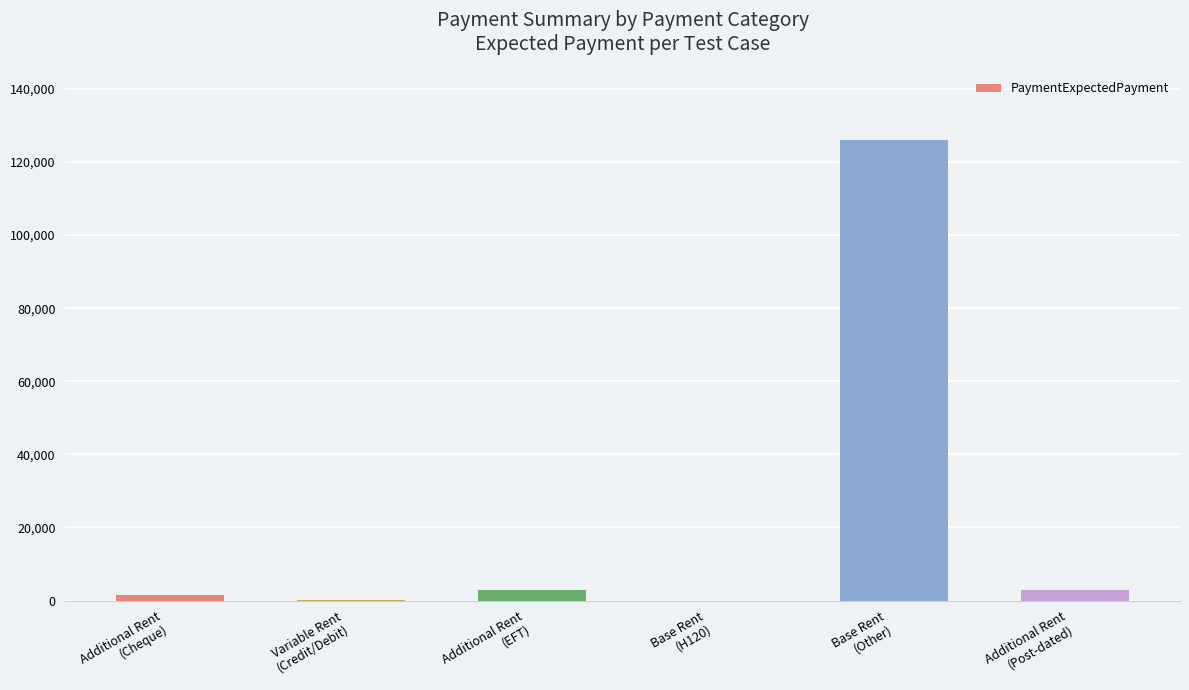

Read the value at Additional Rent
(Post-dated).

2857.1